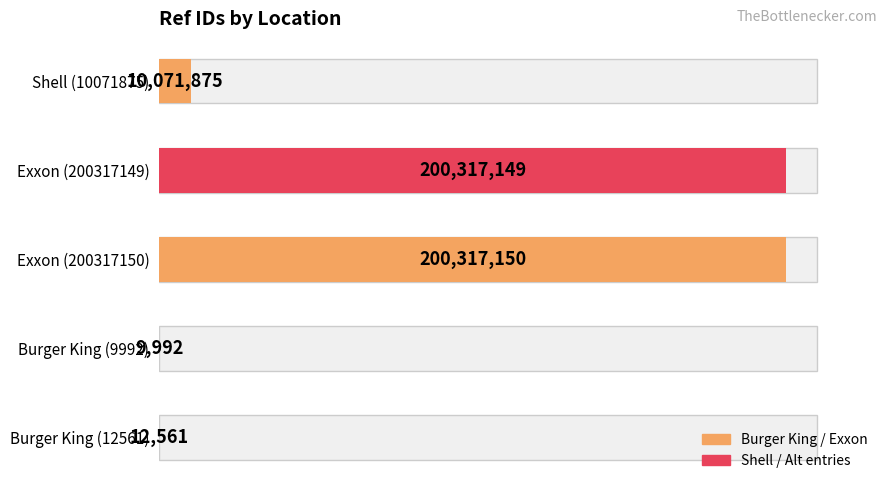

Reading left to right, list all the values displayed in this chart.

Burger King (12561)=12561	Burger King (9992)=9992	Exxon (200317150)=200317150	Exxon (200317149)=200317149	Shell (10071875)=10071875